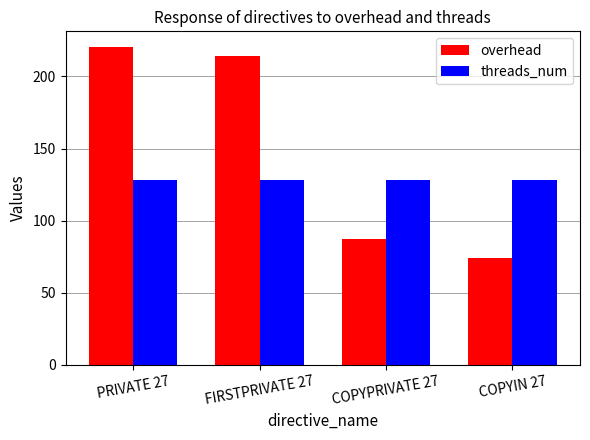

List the series in order of their peak value, highest first.

overhead, threads_num